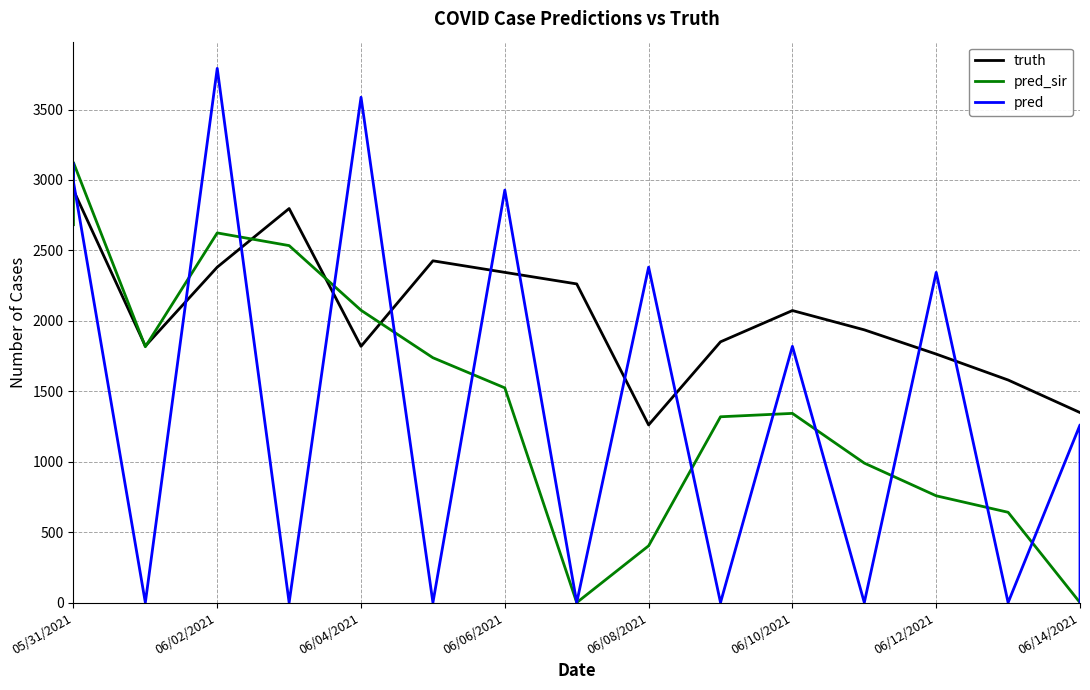

Is it true that pred_sir equals 1124.3 at 06/04/2021?

False